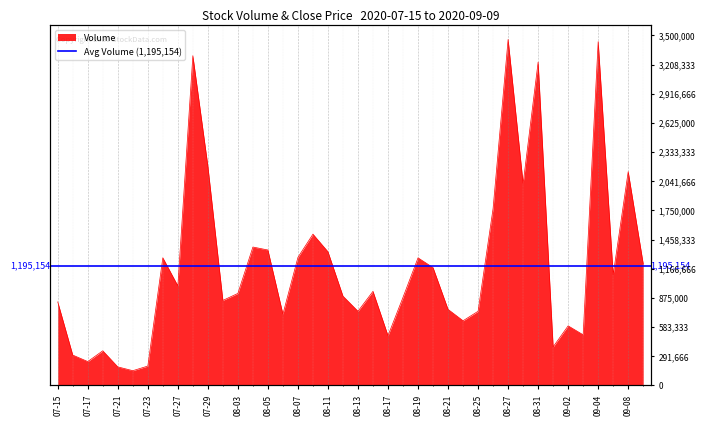

Count the number of categories in the chart.

40